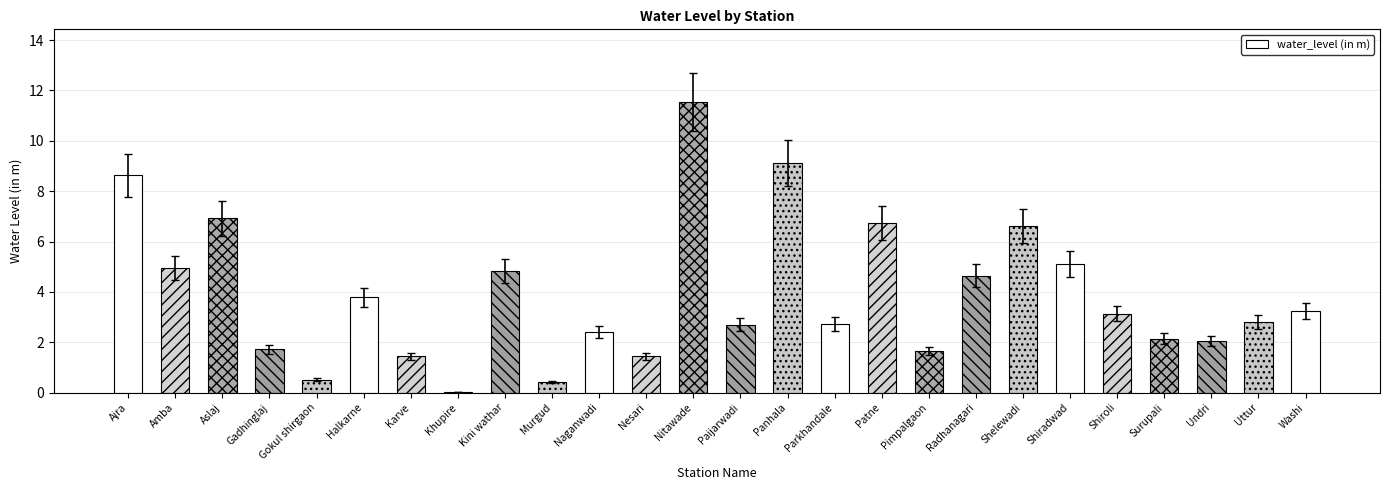

Are the bars horizontal?

No